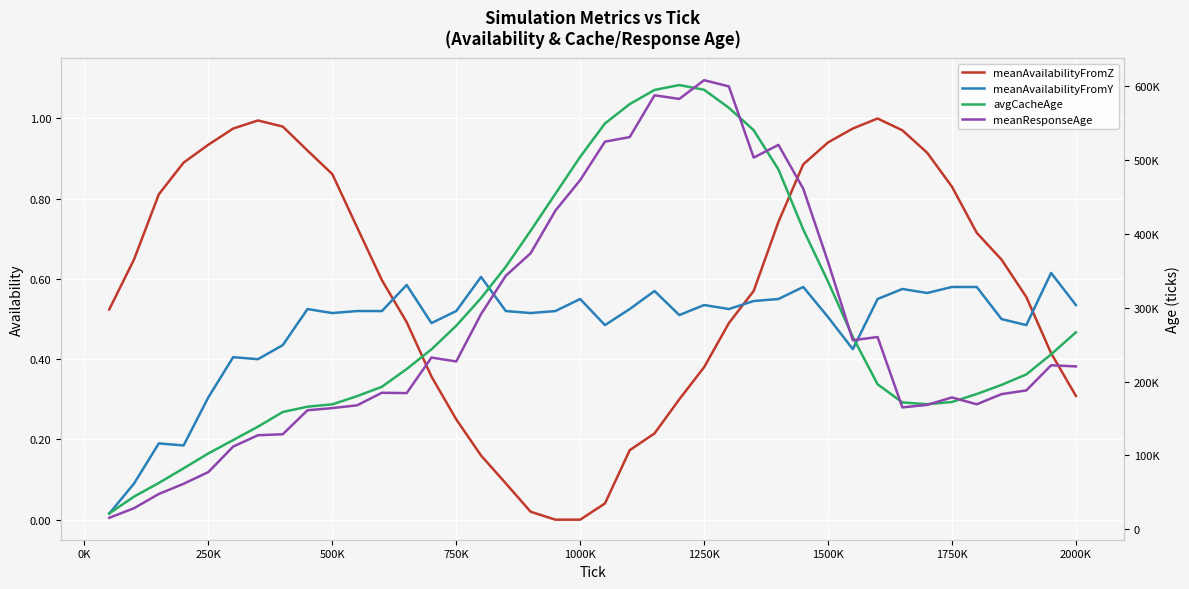

Does the chart display data point markers on the line(s)?

No